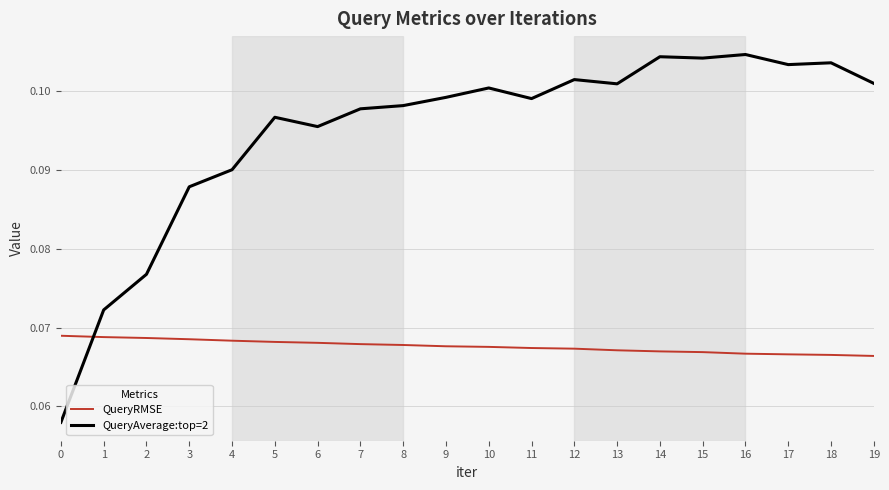

The value of QueryRMSE at 8 is 0.1. True or false?

True